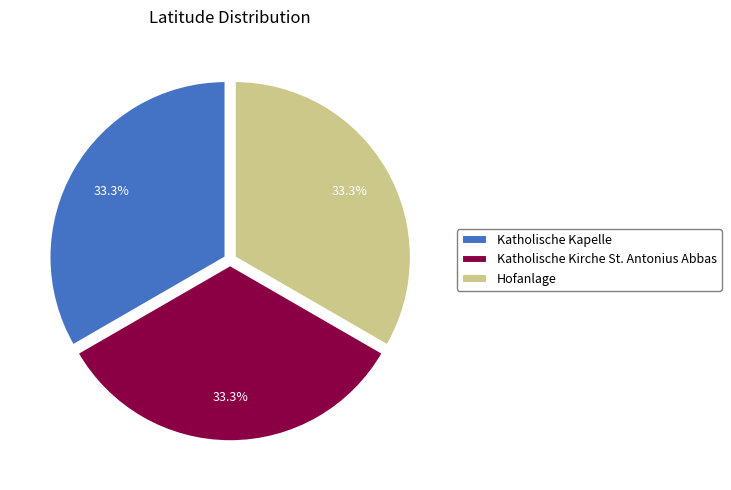

Is there a majority slice in this chart?

No